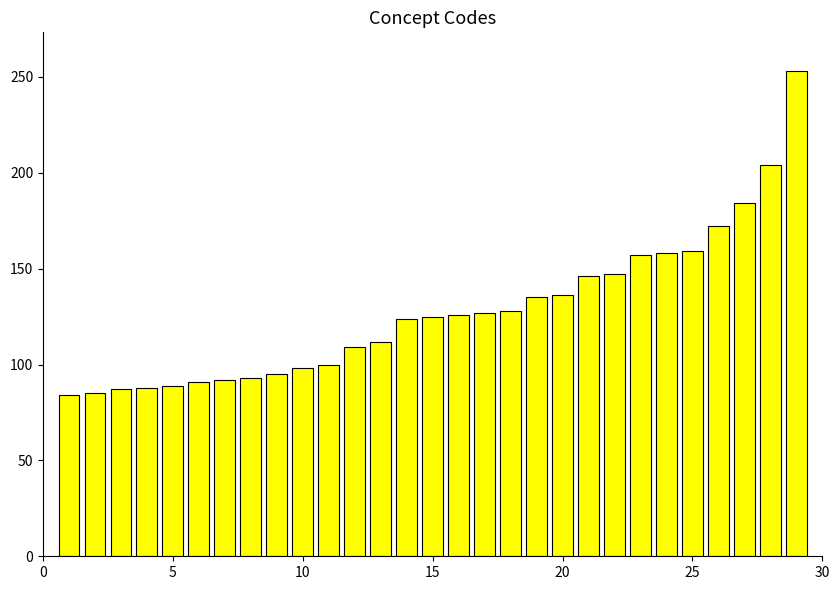

Count the number of categories in the chart.

29